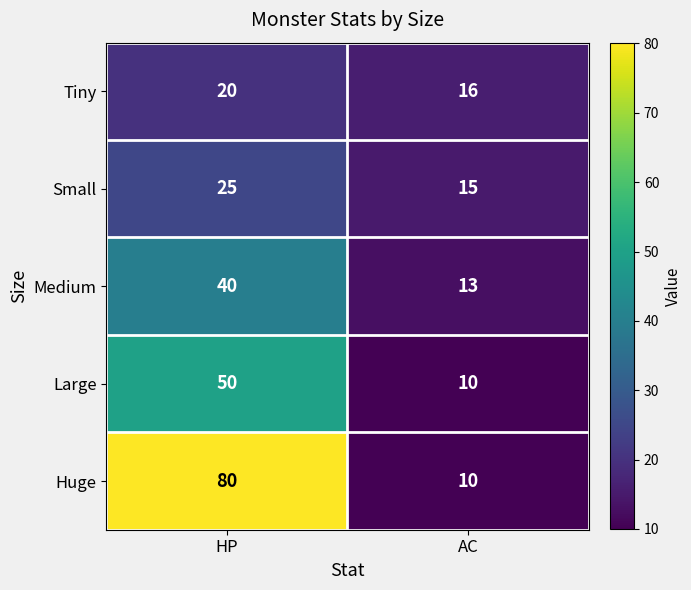

Rank the categories by Huge value from lowest to highest.

AC, HP